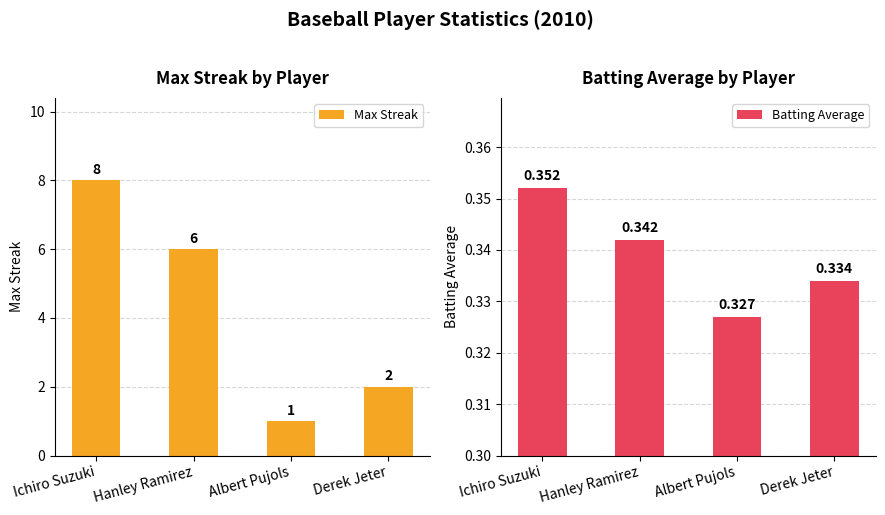

Which series changed the most between Ichiro Suzuki and Hanley Ramirez?

Max Streak